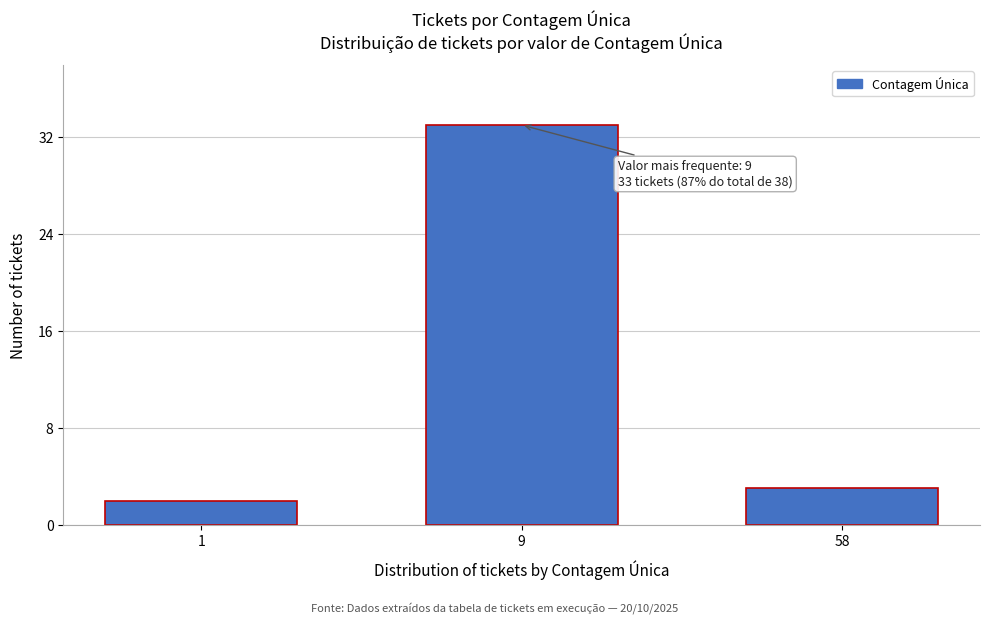

Reading left to right, list all the values displayed in this chart.

1=2	9=33	58=3